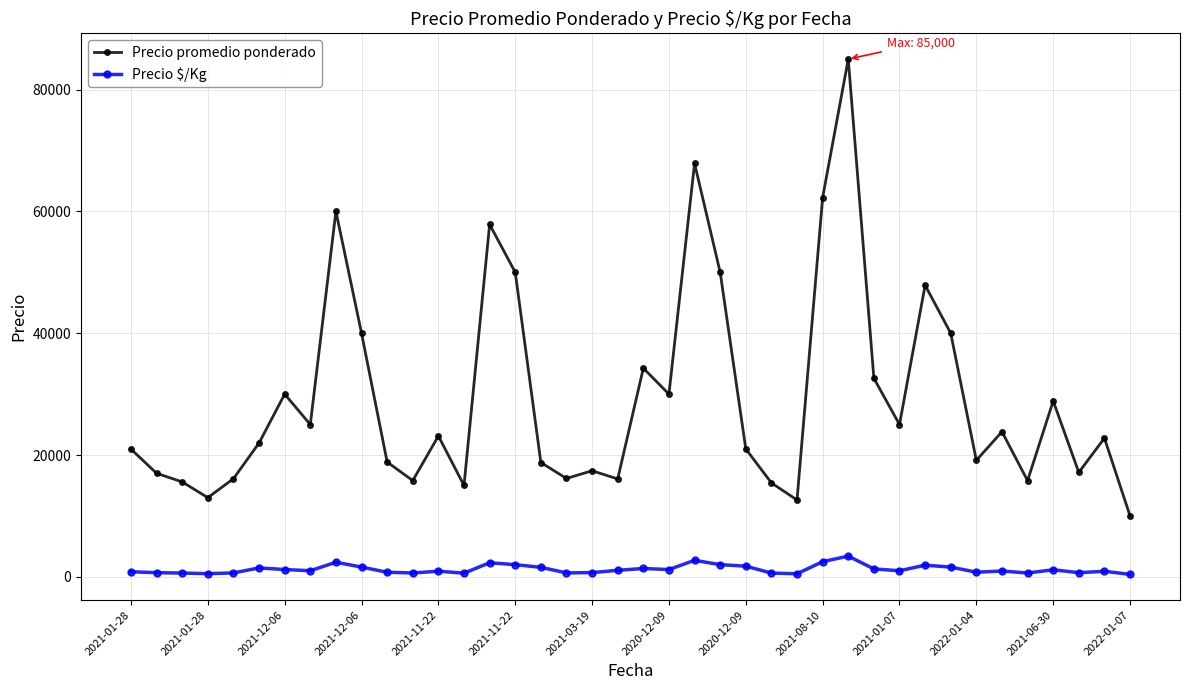

What is the value of the Precio $/Kg point at the 17th from the left?

1564